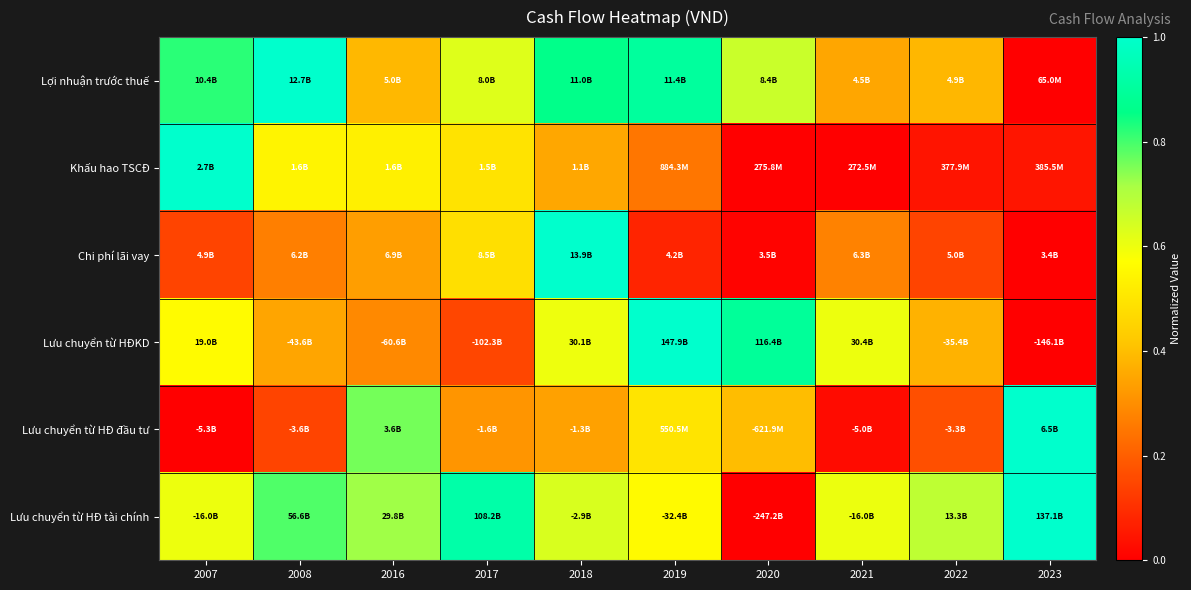

Between 2020 and 2023, which series saw the biggest shift?

Lưu chuyển từ HĐ tài chính